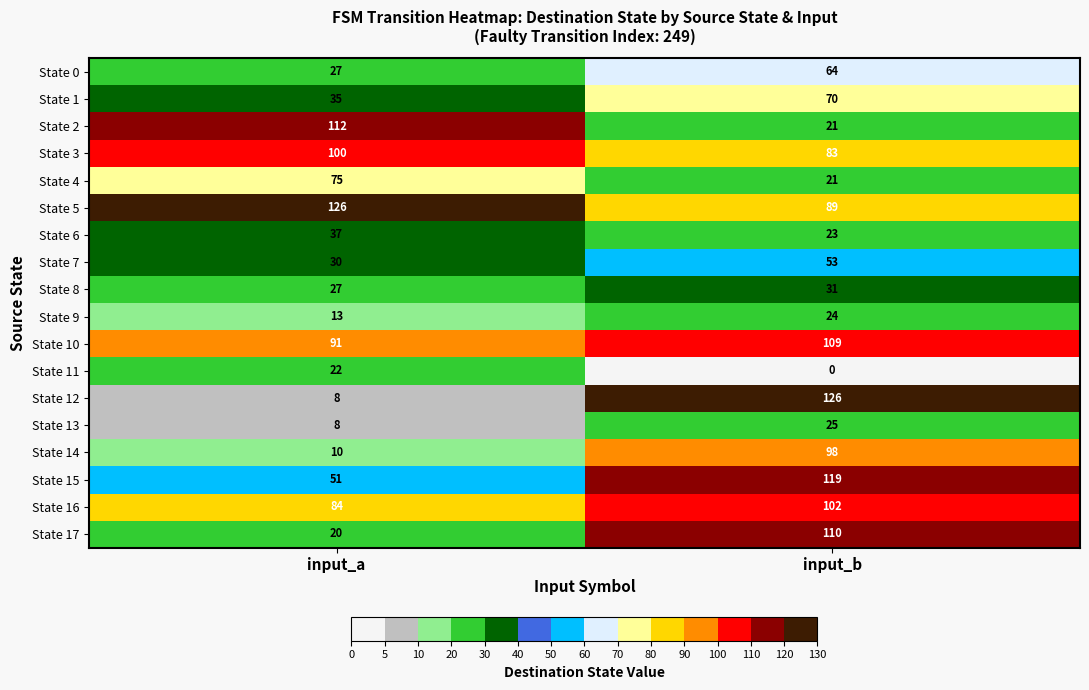

At which label is State 10 closest to 100?

input_a